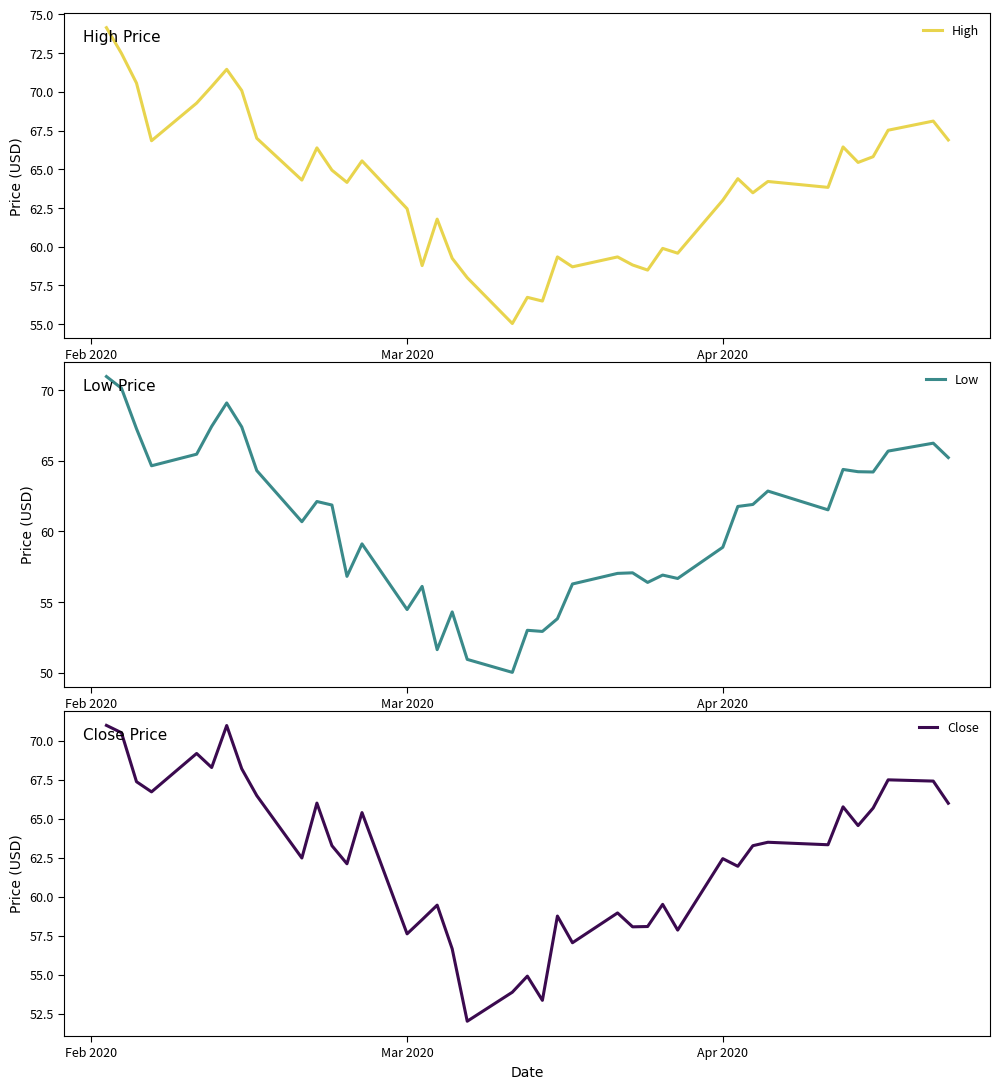

What is the maximum value for High?

74.1